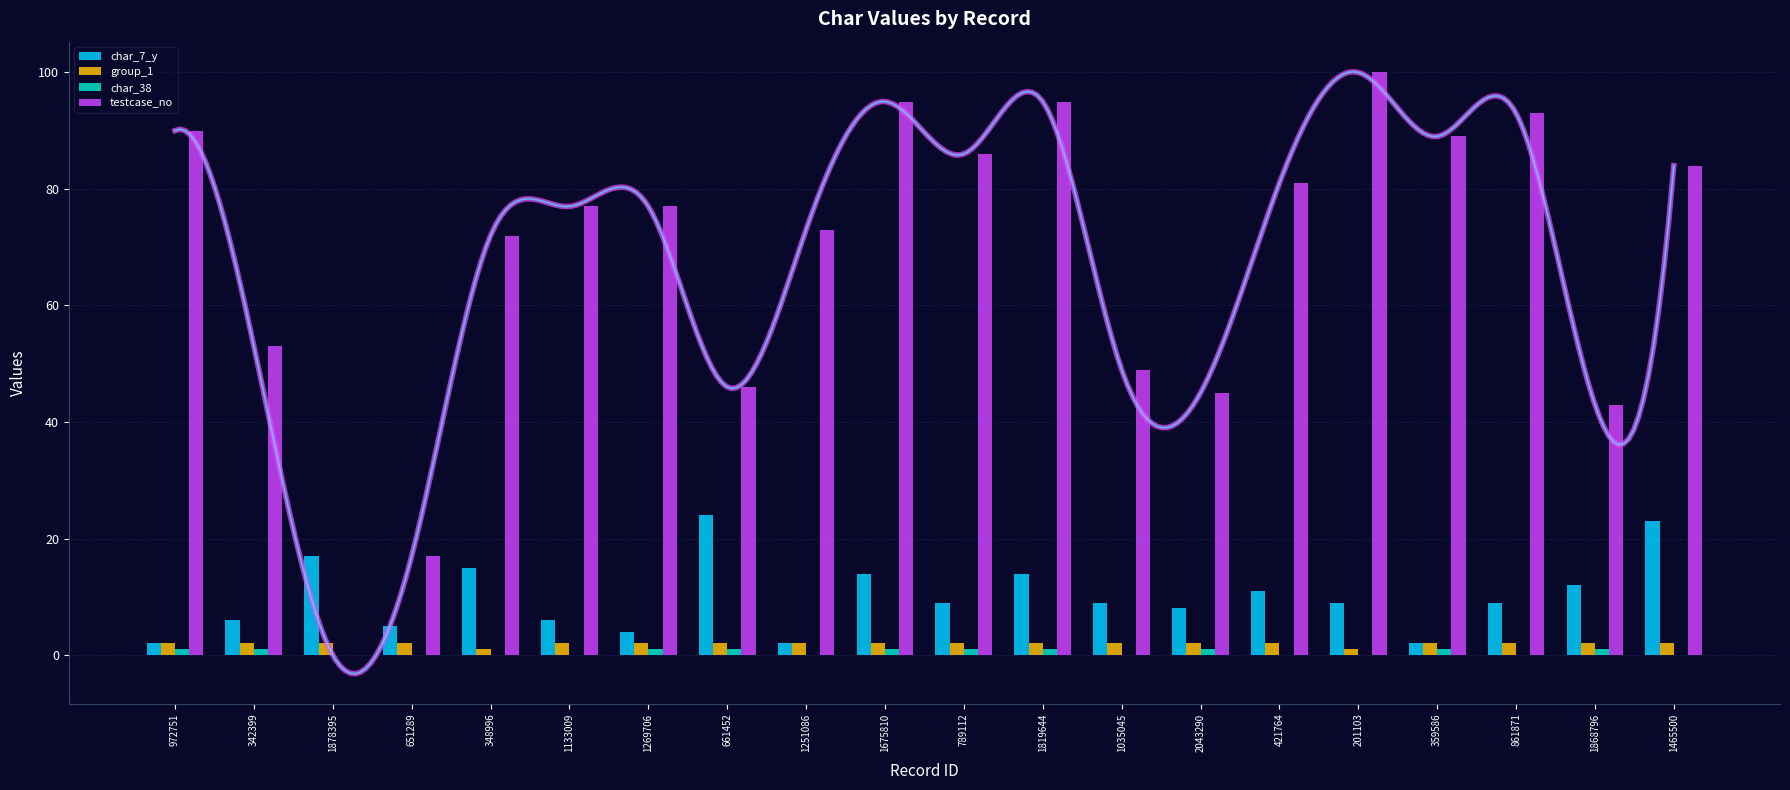

List the series in order of their peak value, lowest first.

char_38, group_1, char_7_y, testcase_no